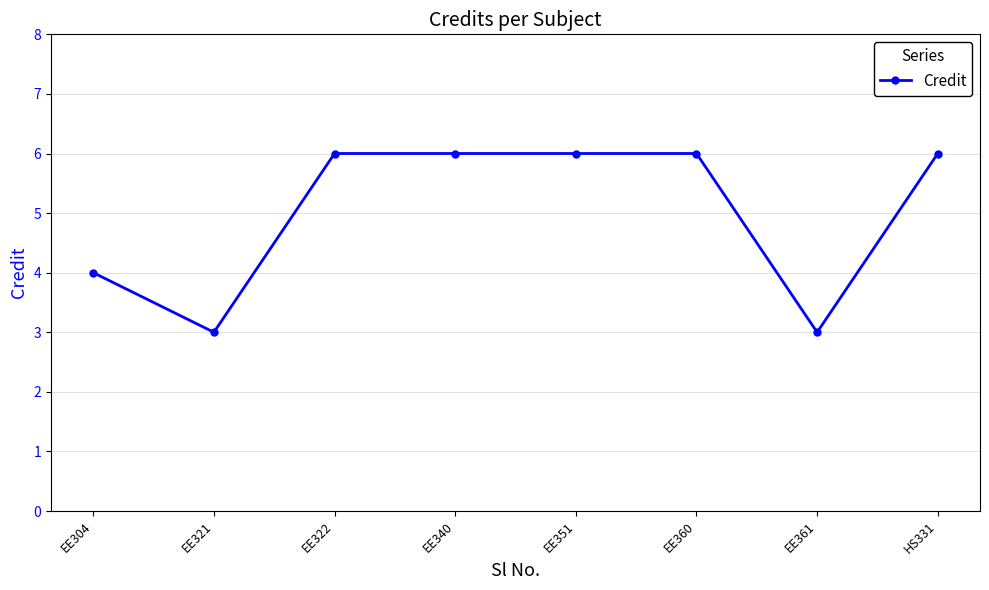

Reading left to right, extract all data points from this chart.

EE304=4	EE321=3	EE322=6	EE340=6	EE351=6	EE360=6	EE361=3	HS331=6